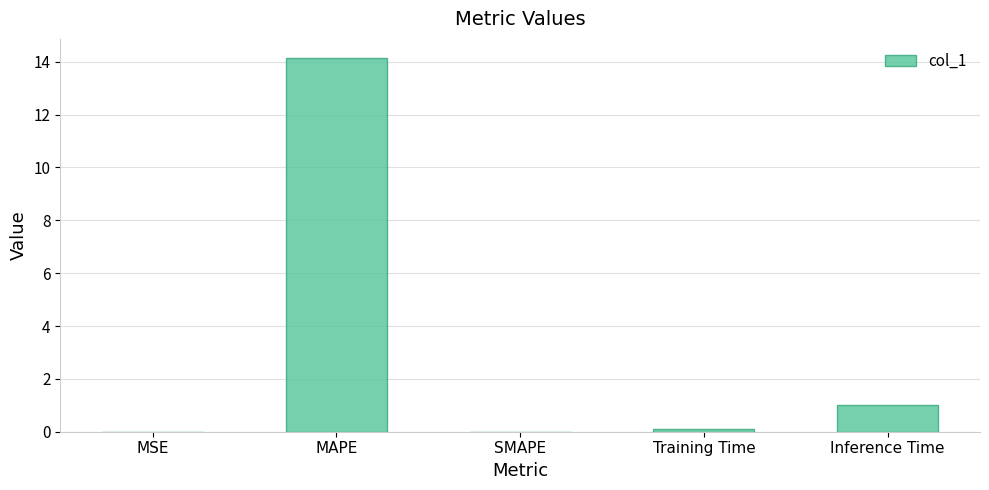

How many data points does each series have?

5